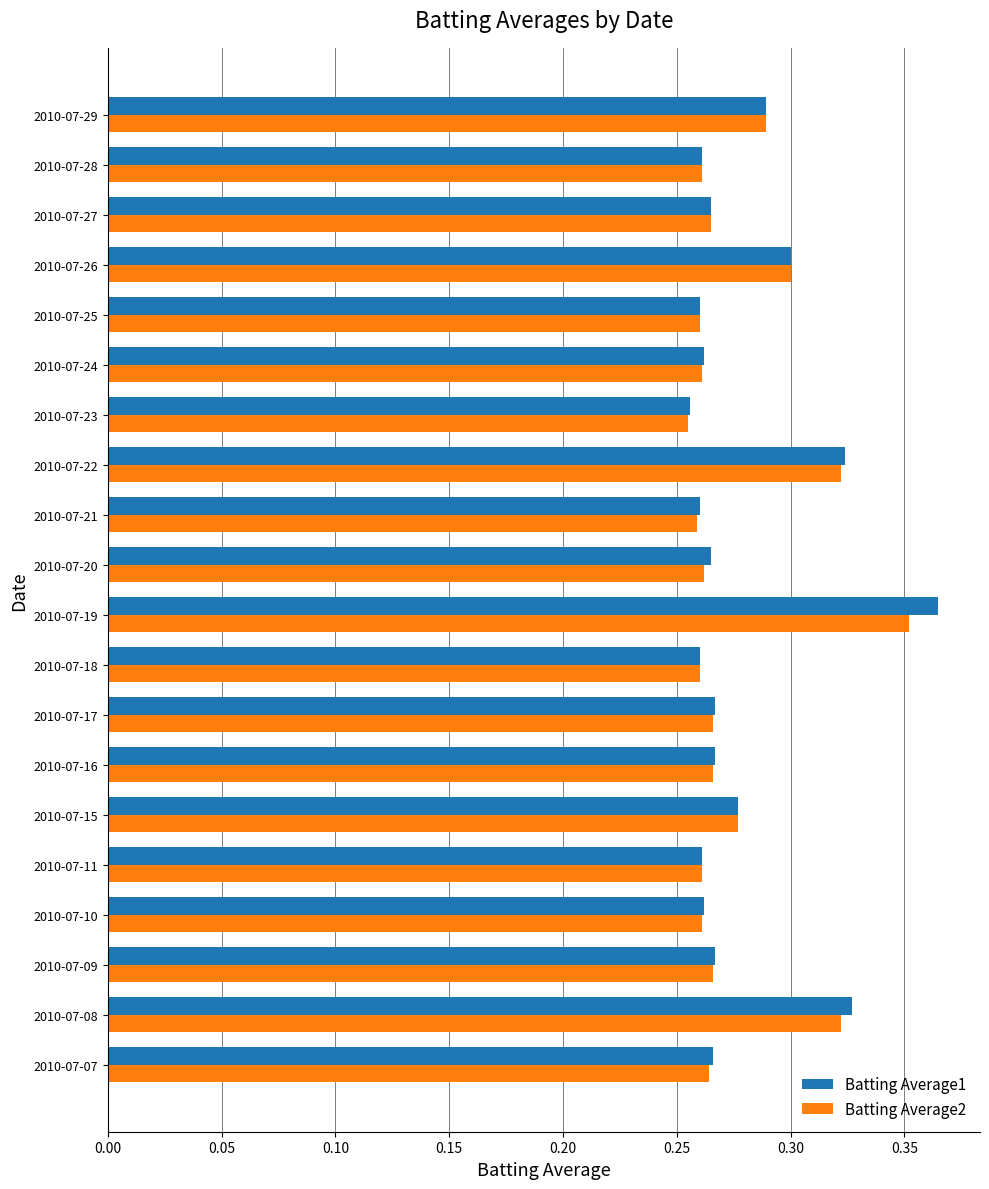

At which label does Batting Average2 reach its peak?

2010-07-19